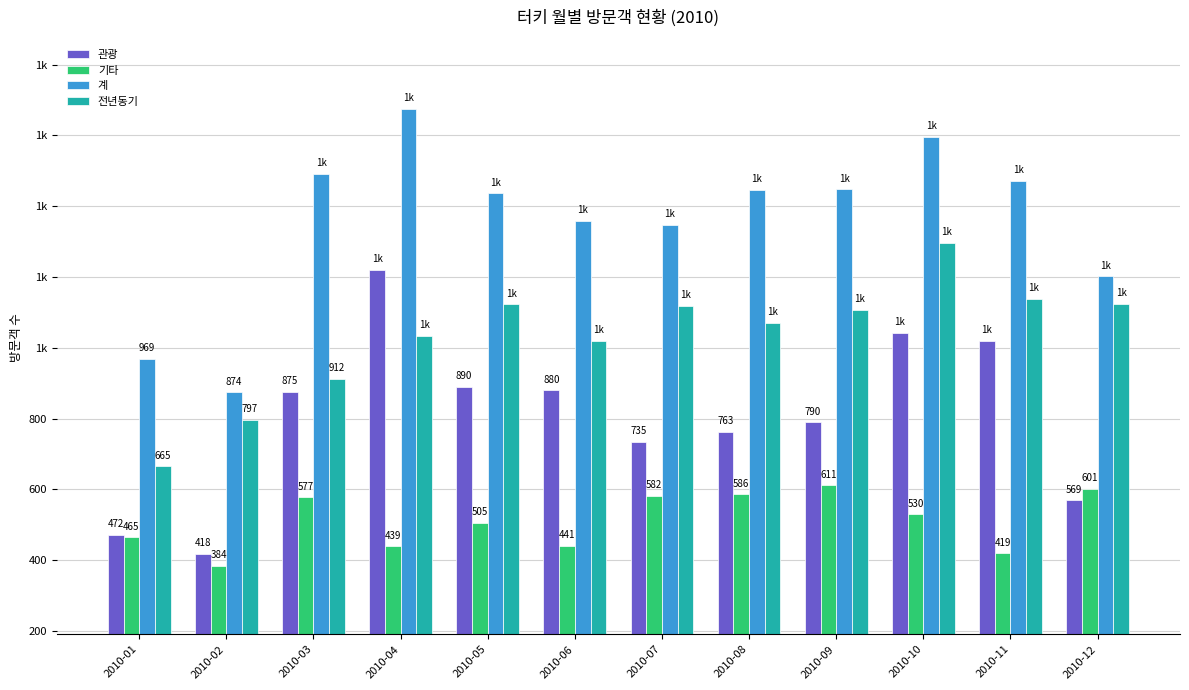

What is the difference between the highest and lowest values at 2010-03?

915